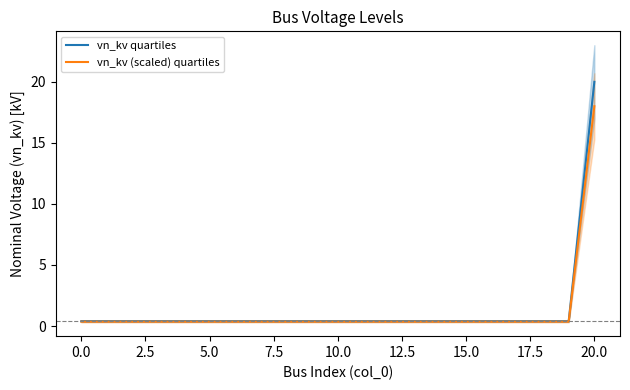

Is it true that vn_kv quartiles equals 0.6 at 14?

False